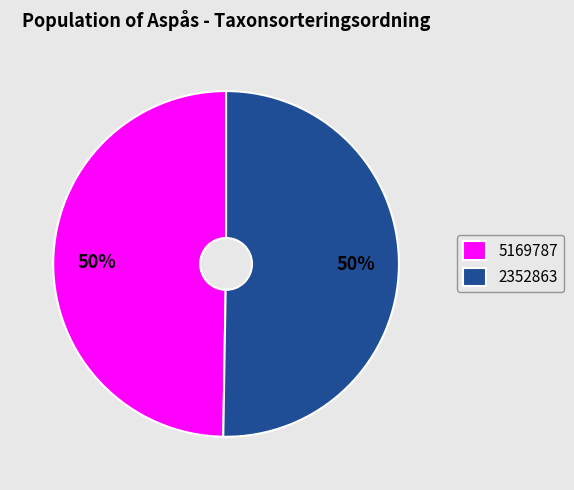

To the nearest percent, what percentage of the pie is 2352863?

50%